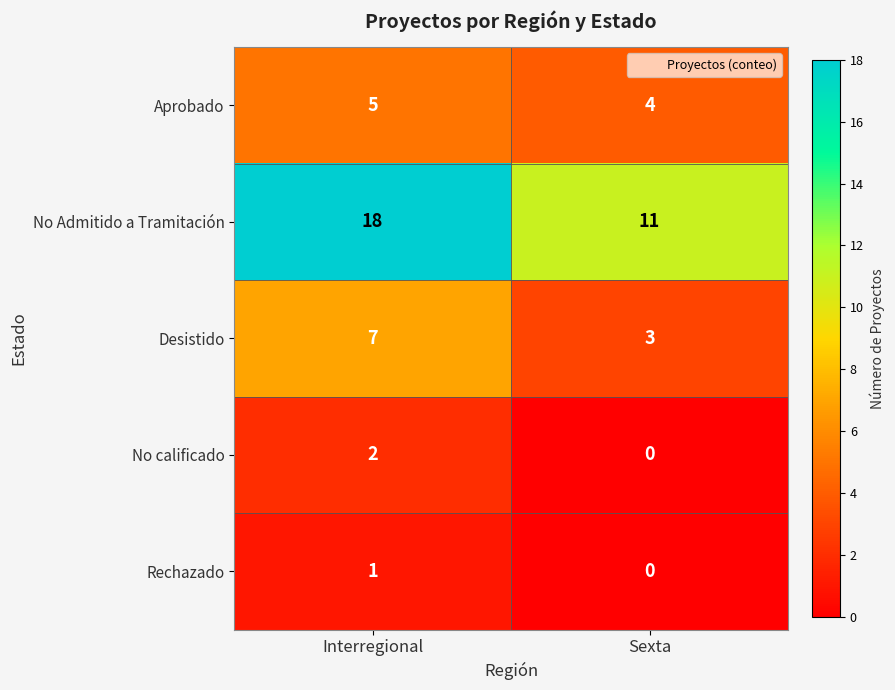

What is the difference between the maximum and minimum values in the No Admitido a Tramitación series?

7